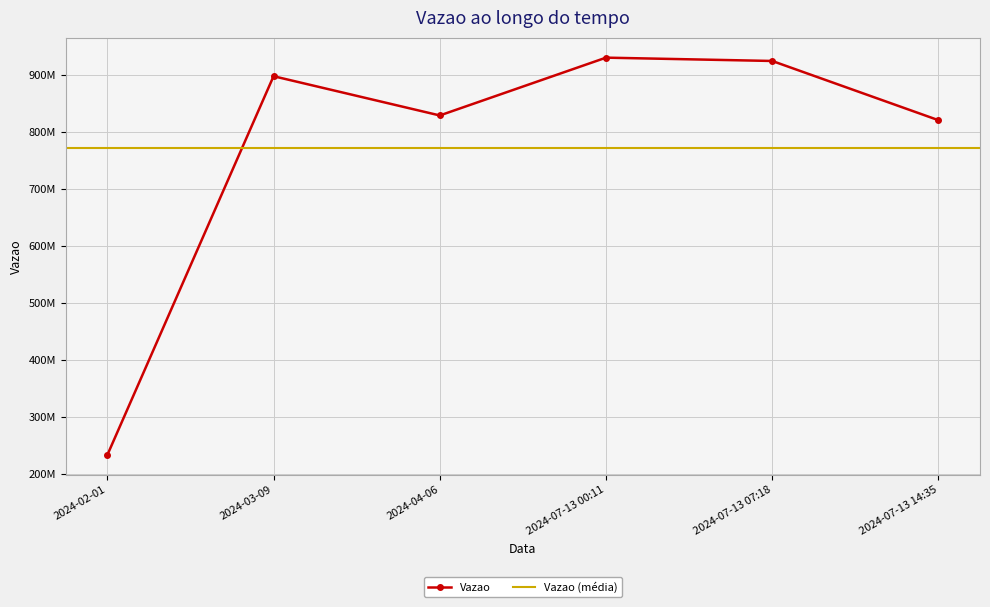

Where is the data nearest to the value 581776331?

2024-07-13 14:35